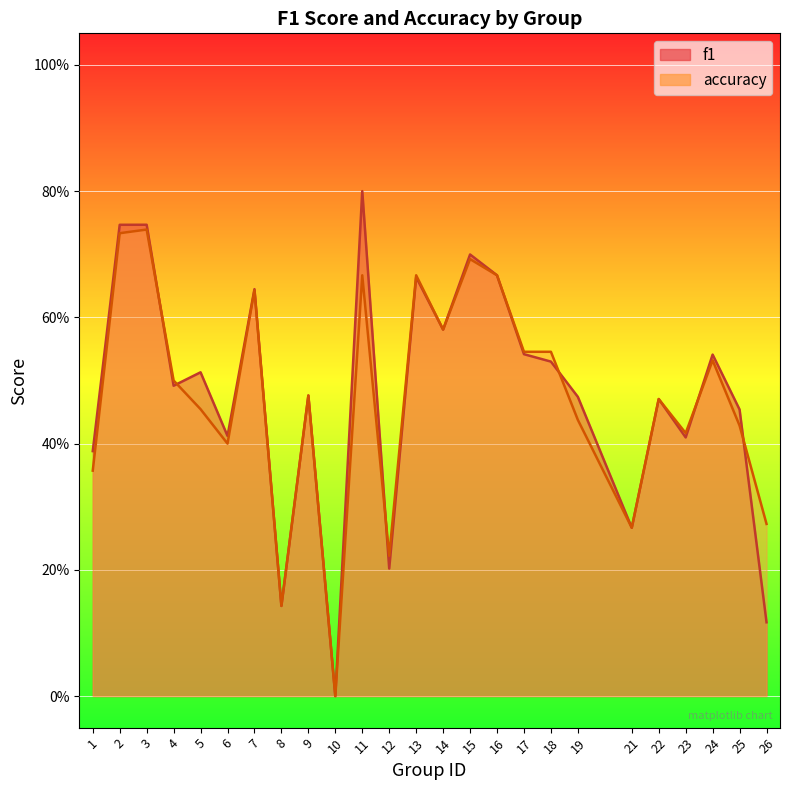

What is the difference between the maximum and minimum values in the accuracy series?

0.7